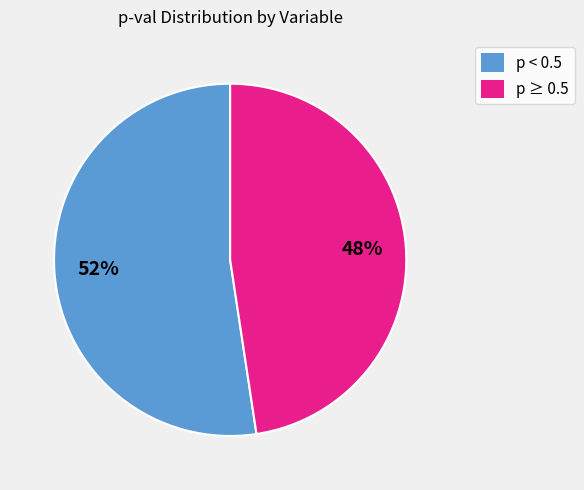

Approximately how many times larger is the value at p ≥ 0.5 compared to p < 0.5?

0.9